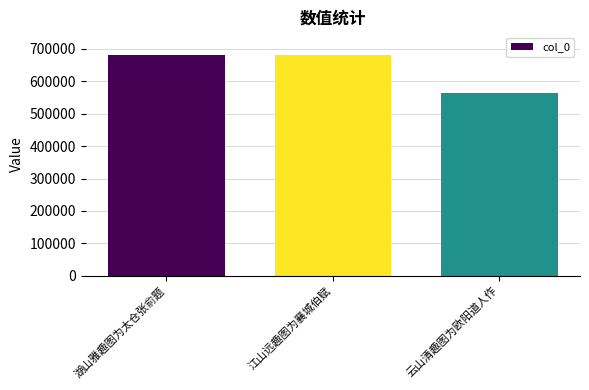

What is the difference between the maximum and minimum values?

118434